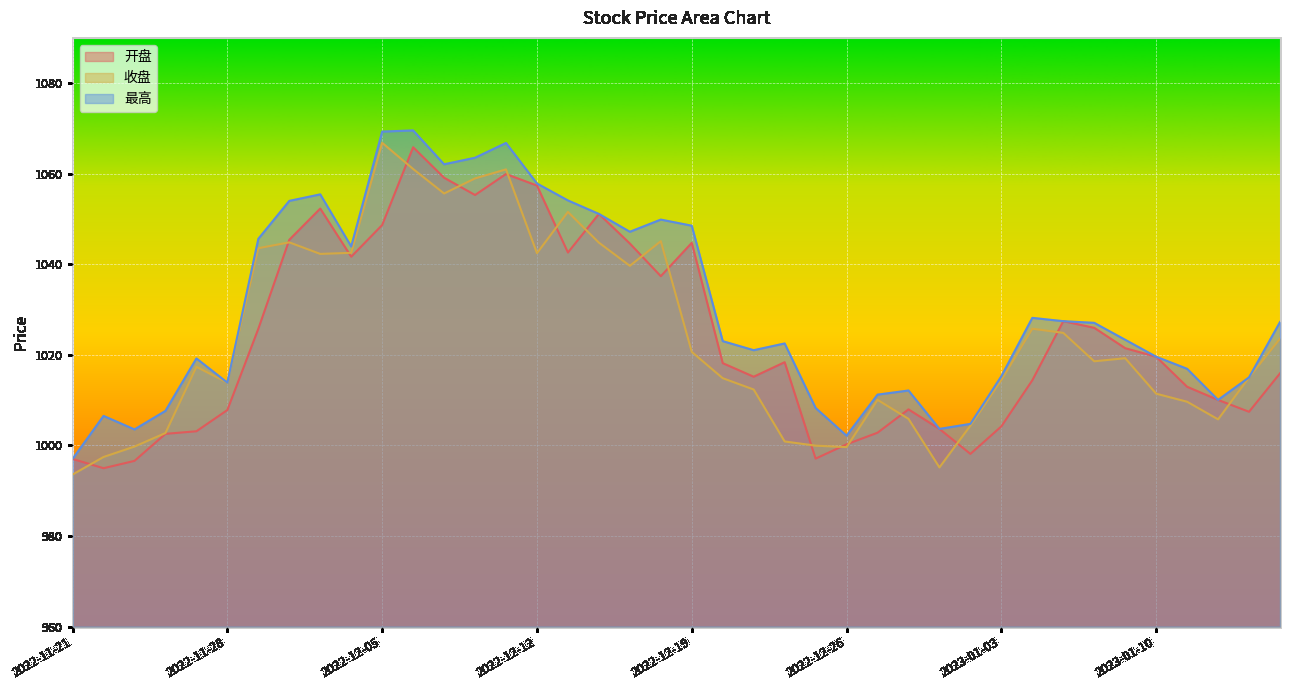

How many lines are shown in the chart?

3